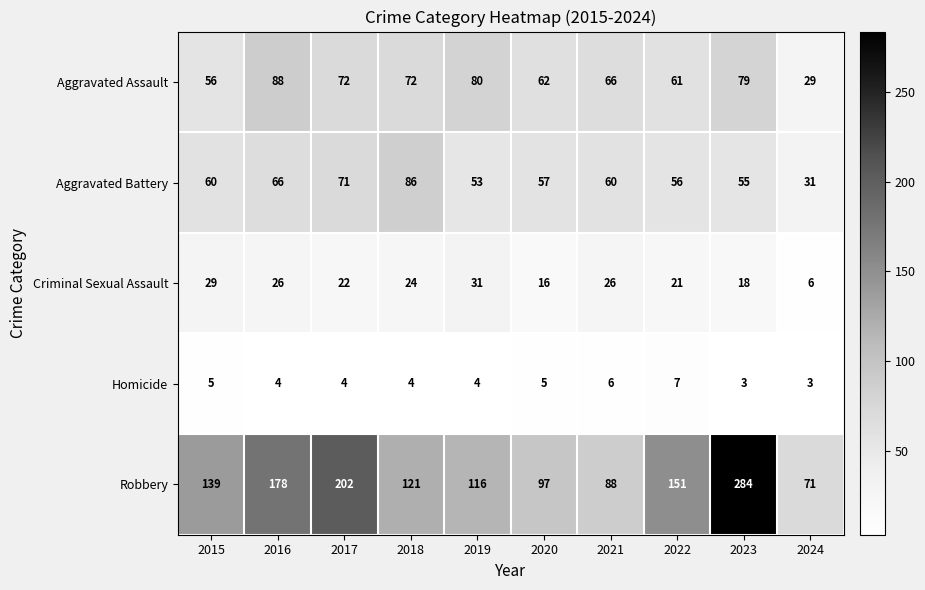

True or false: Homicide has a value of 1 at 2018.

False